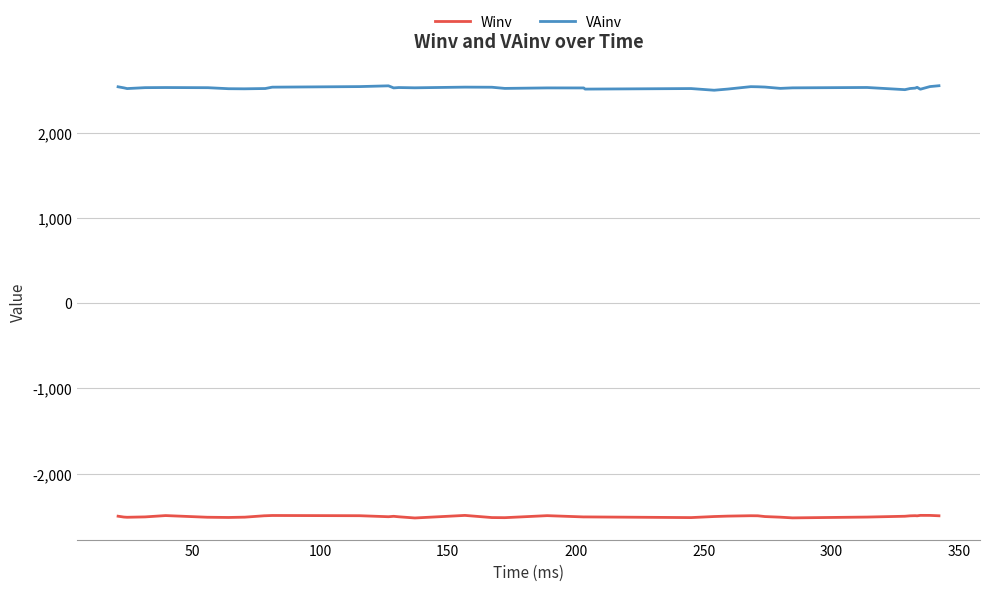

What is the smallest value displayed?

-2520.7